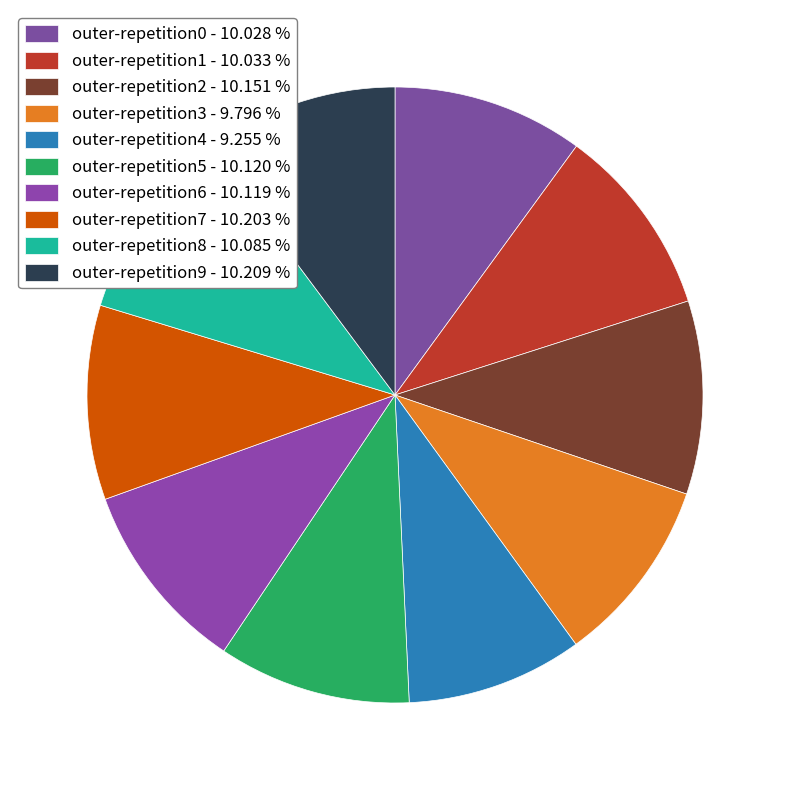

To the nearest percent, what is the difference between the largest and smallest slice percentages?

1%